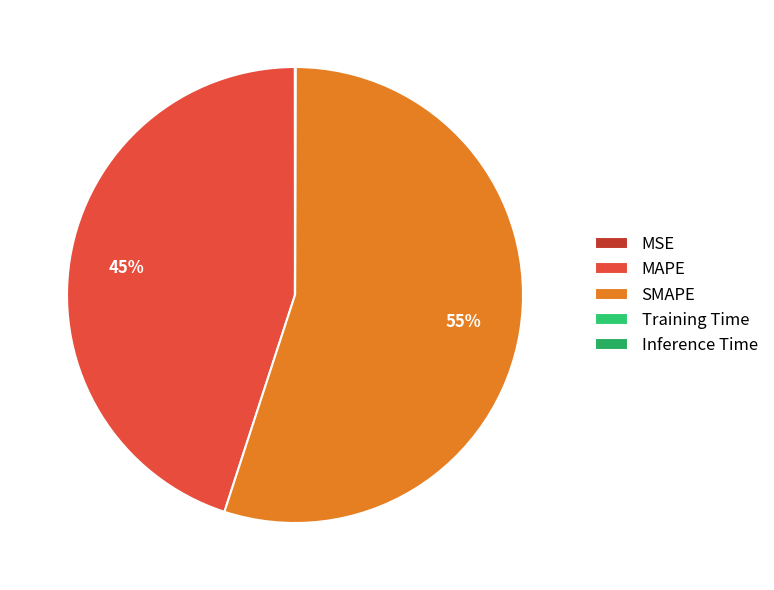

What is the majority slice?

SMAPE